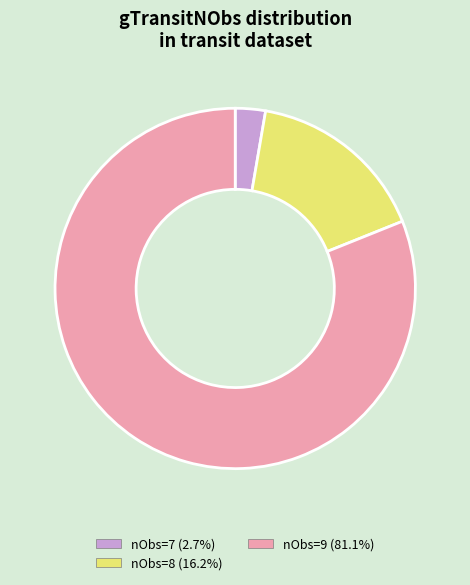

Is there any slice that represents more than half of the pie?

Yes